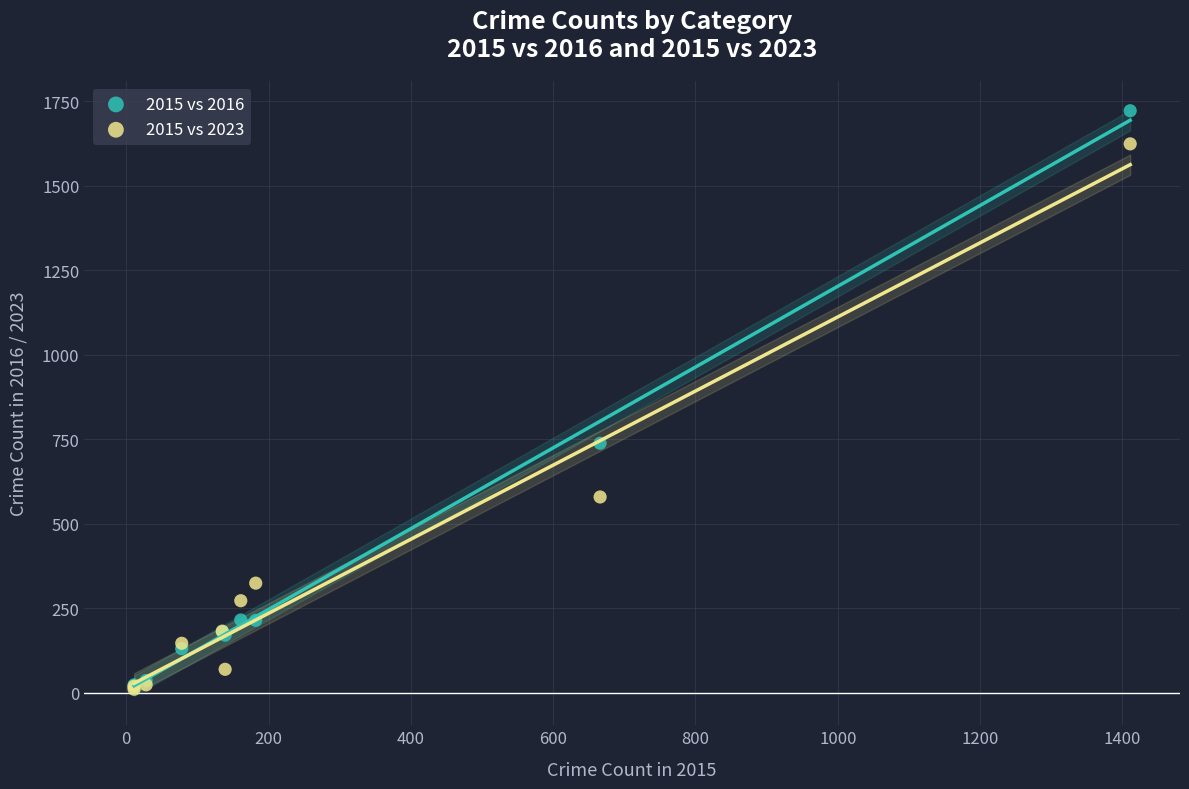

In the 2015 vs 2016 series, what Y value is closest to 869?

738